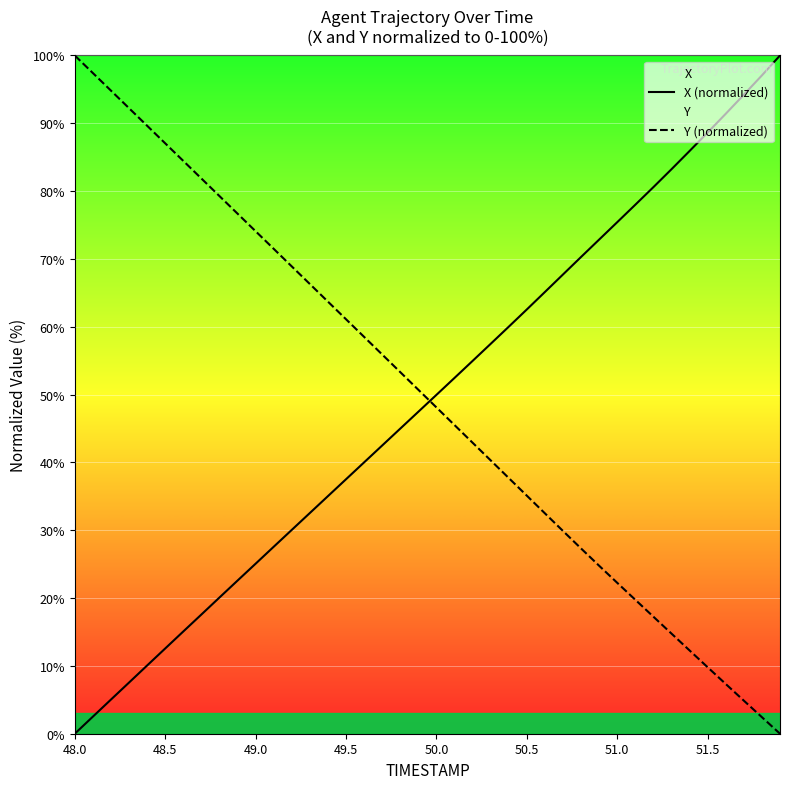

Is it true that X (normalized) equals 25.1 at 49.0?

True